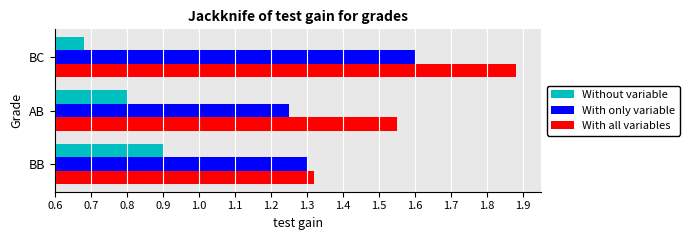

At which label is With all variables closest to 1?

BB